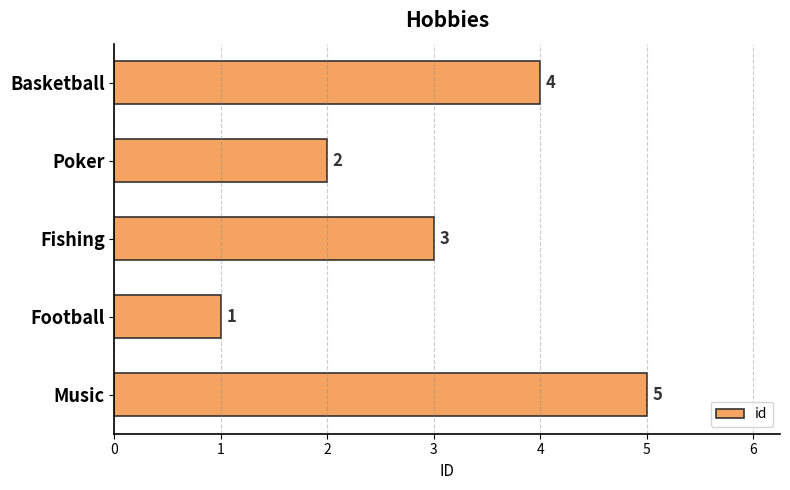

What is the ratio of the value at Poker to the value at Basketball?

0.5